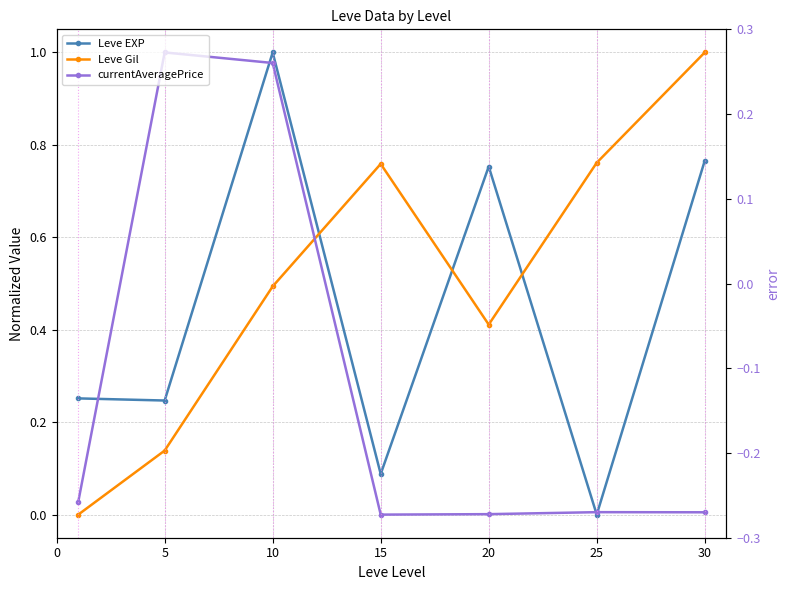

Between 5 and 10, which series saw the biggest shift?

Leve EXP